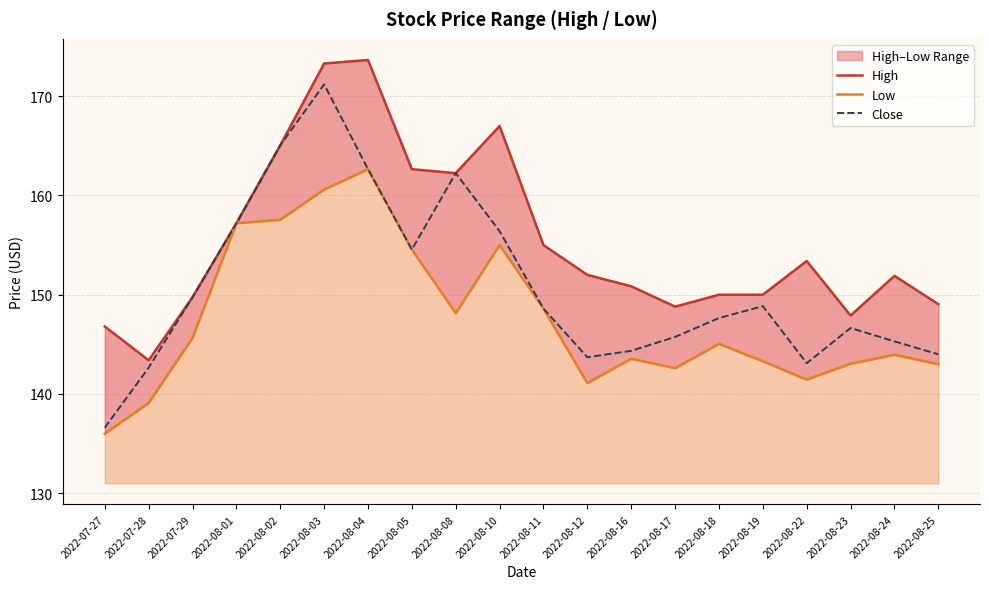

What is the sum of the Close values at 2022-08-16 and 2022-08-01?

301.6